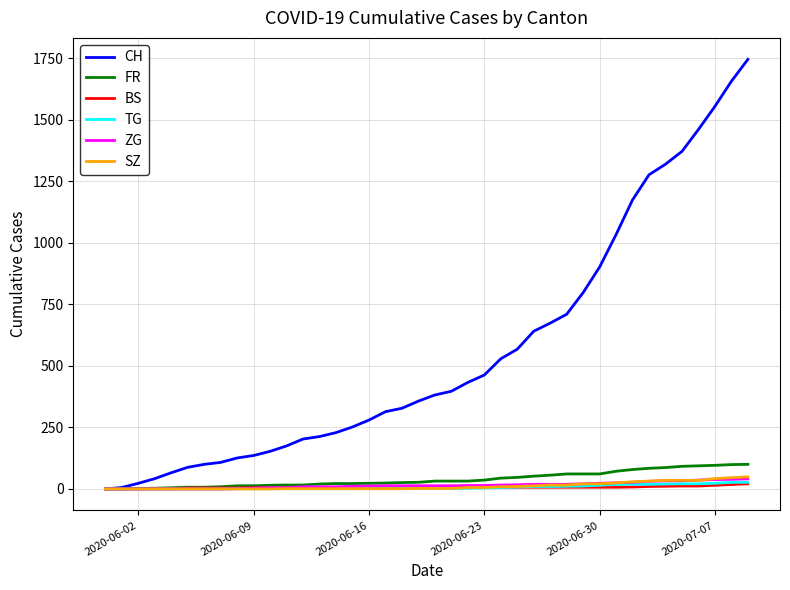

What is the maximum value for TG?

27